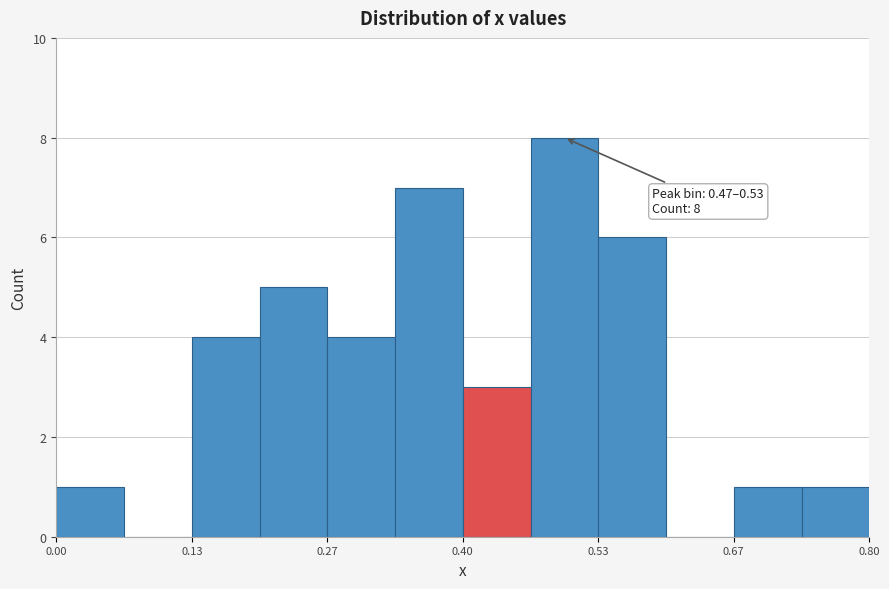

Read against the x-axis, roughly where is the centre of the tallest bar?

0.50